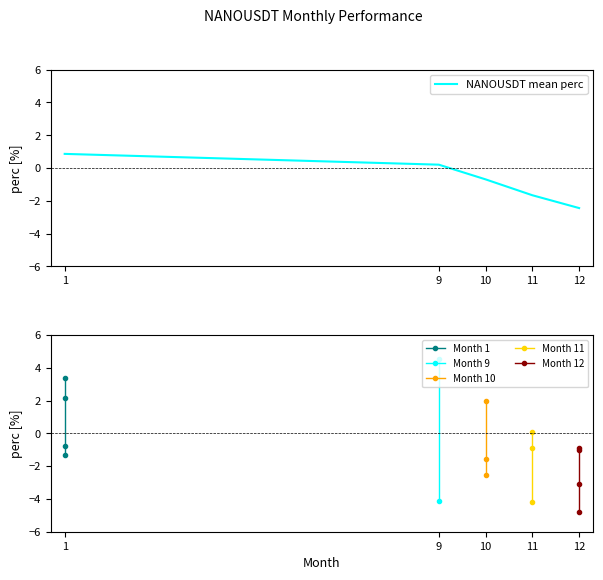

List the labels in order of NANOUSDT mean perc value, smallest first.

12, 11, 10, 9, 1